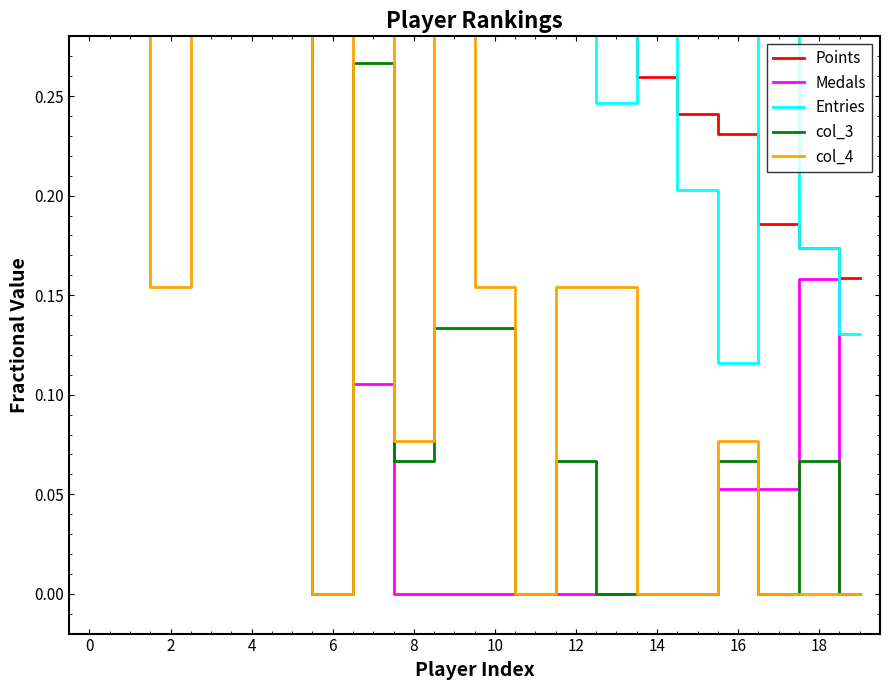

What is the sum of the Points values at 0 and 15?

1.2